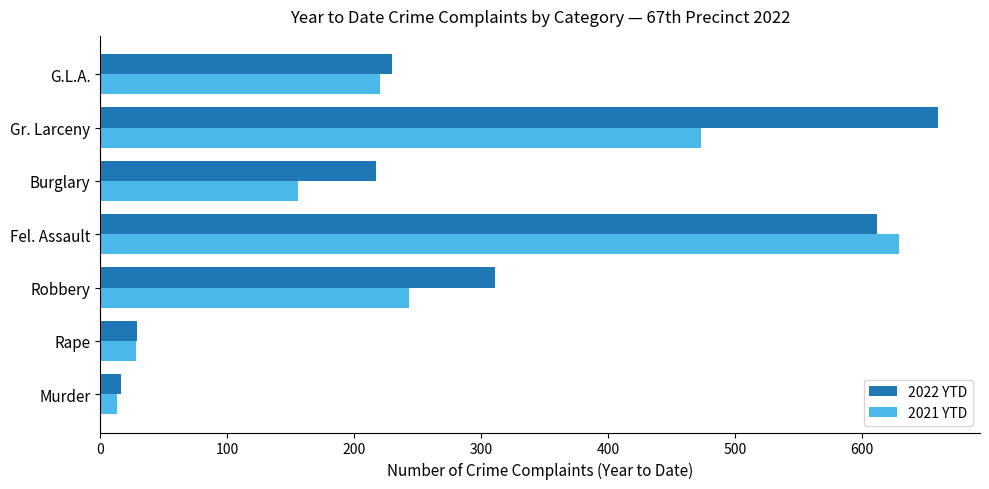

What is the difference between the maximum and minimum values in the 2022 YTD series?

644